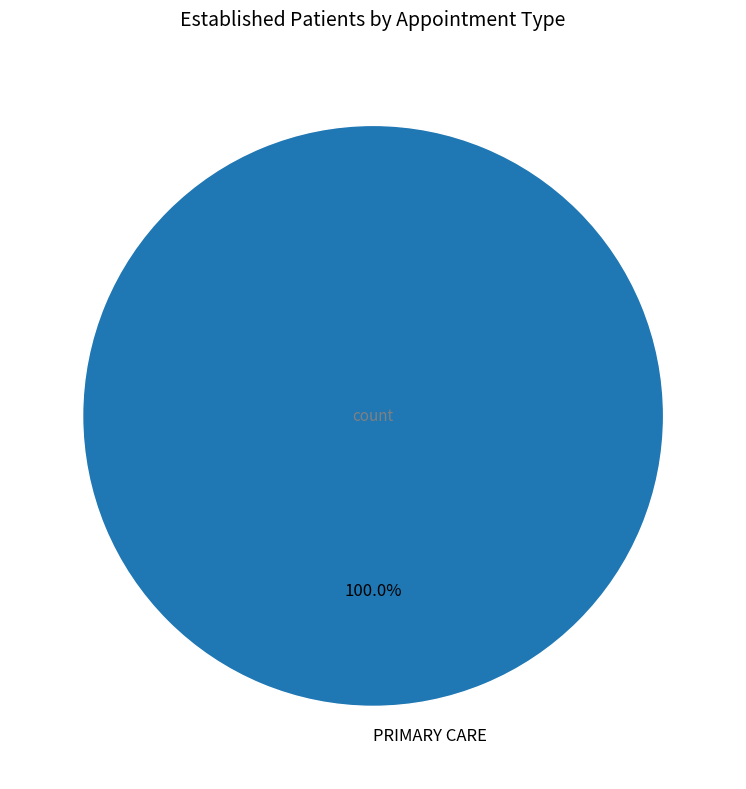

The PRIMARY CARE slice represents 100% of the pie. True or false?

True